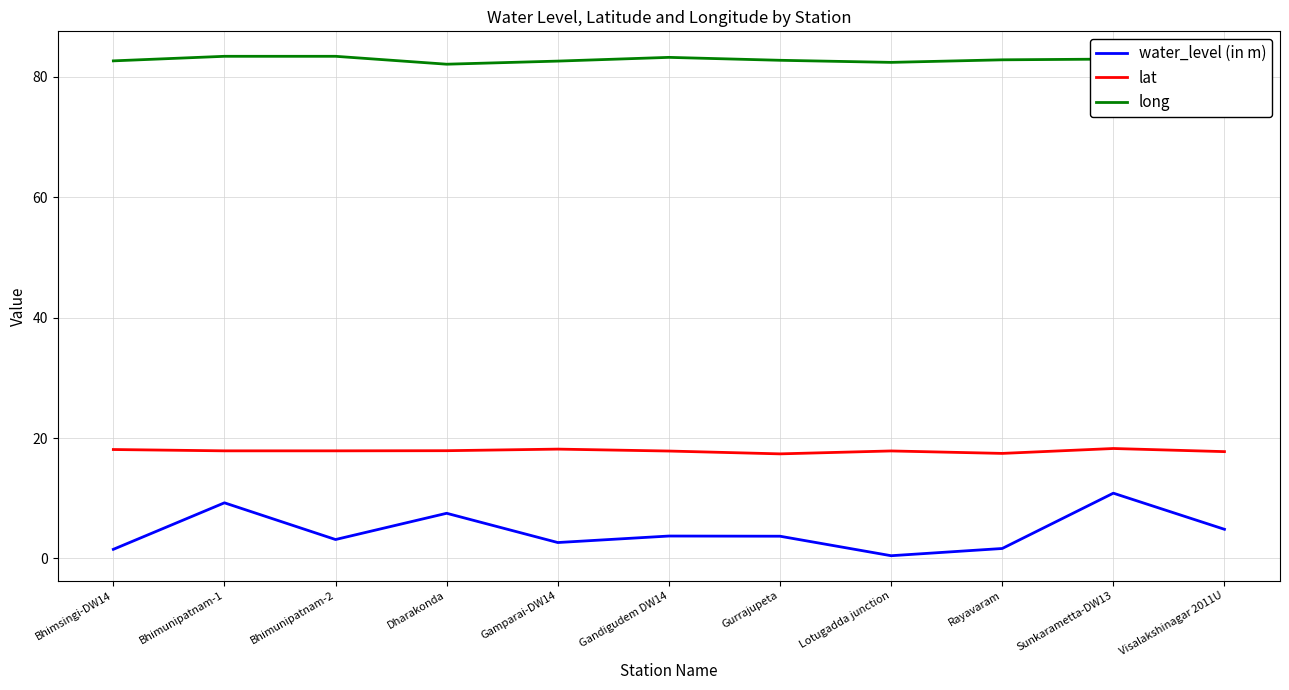

Is it true that lat equals 7.5 at Dharakonda?

False